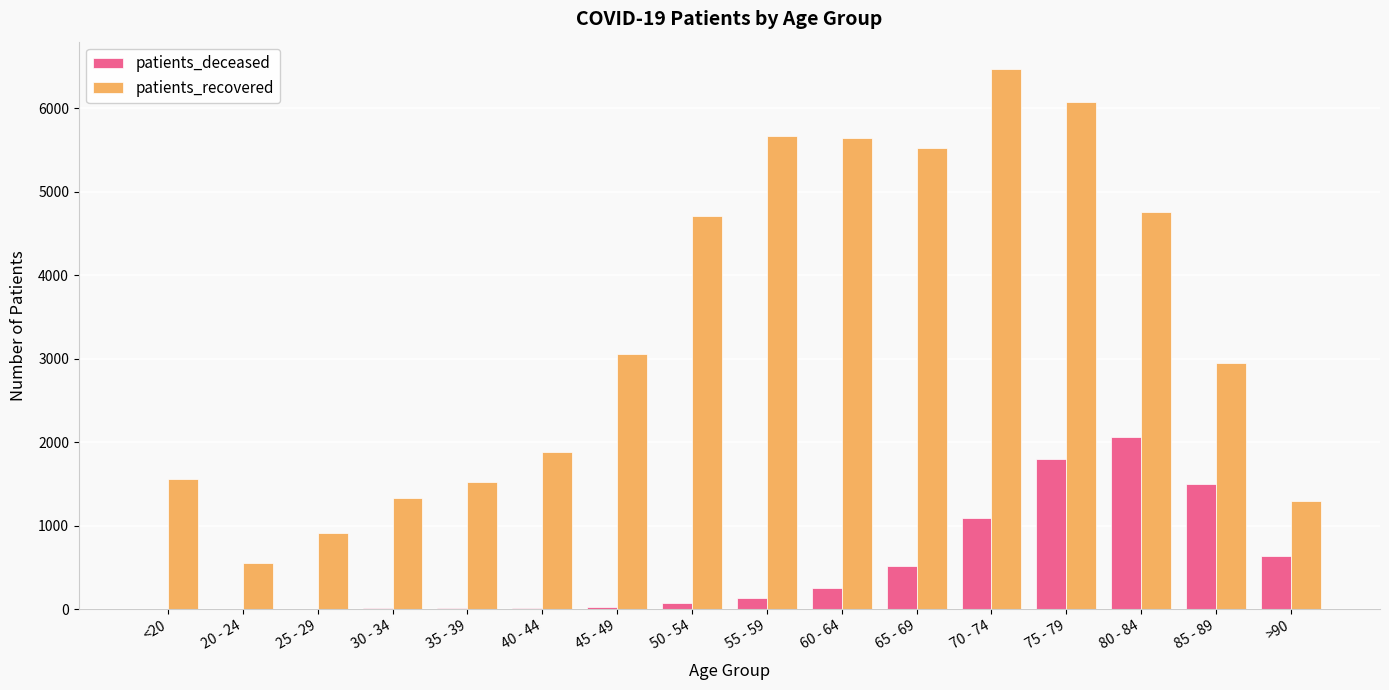

What is the greatest value displayed?

6472